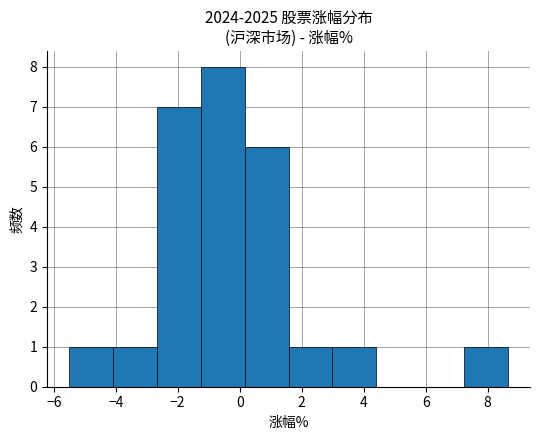

Which range on the x-axis has the tallest bar?

-1.2 to 0.2